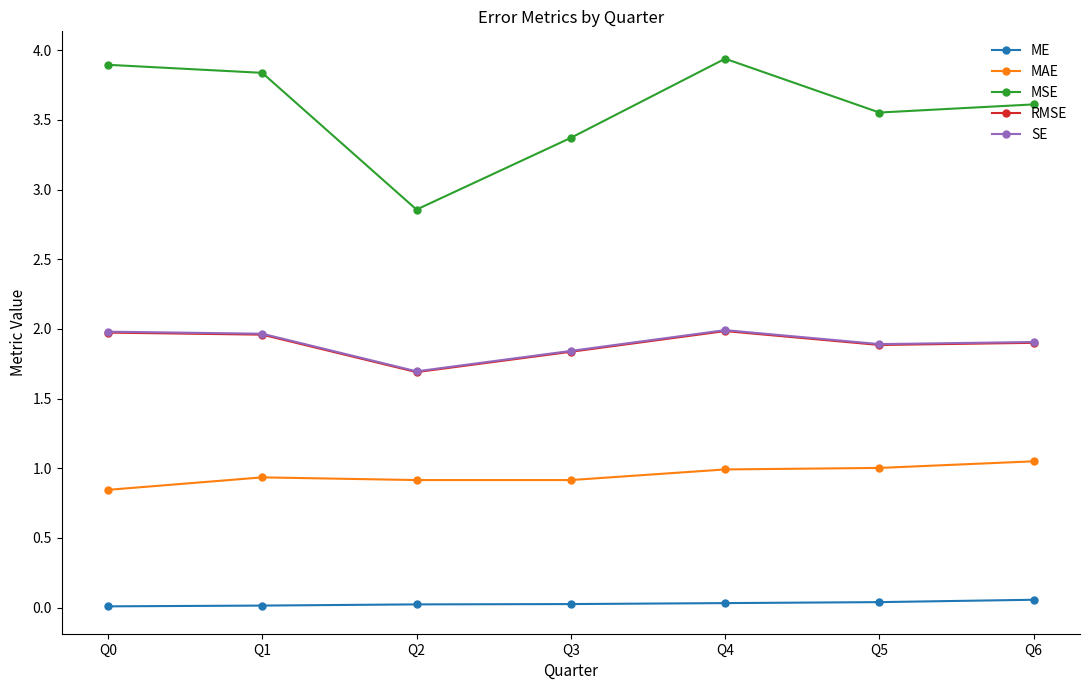

True or false: MSE has a value of 3.8 at Q1.

True